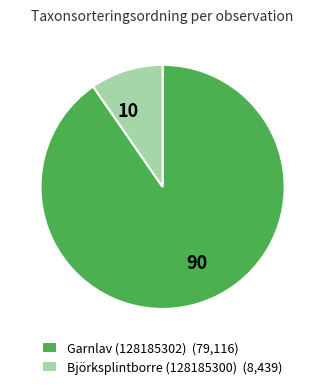

Rank the categories by value from lowest to highest.

Björksplintborre (128185300), Garnlav (128185302)